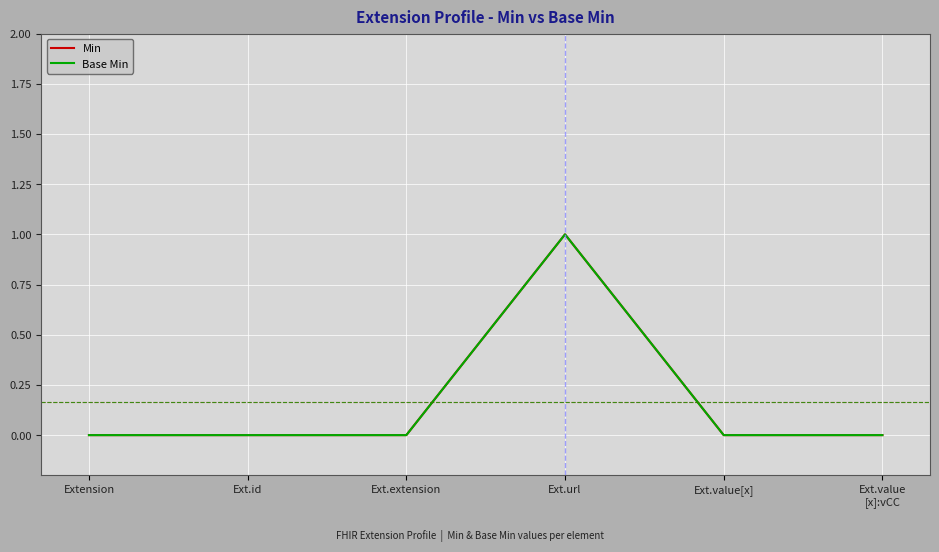

Does the chart have visible grid lines?

Yes